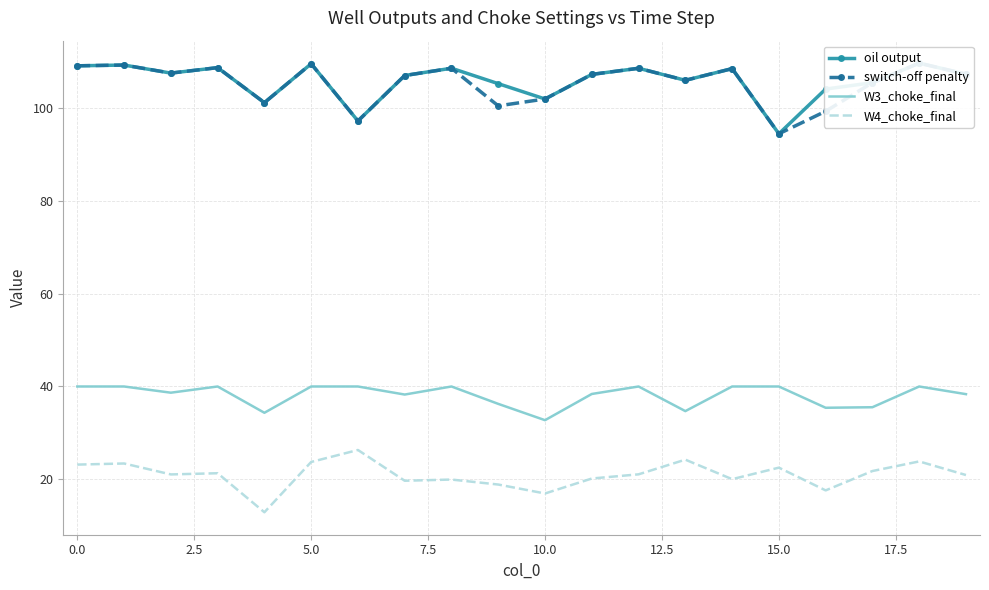

The value of W4_choke_final at 15.0 is 6.9. True or false?

False